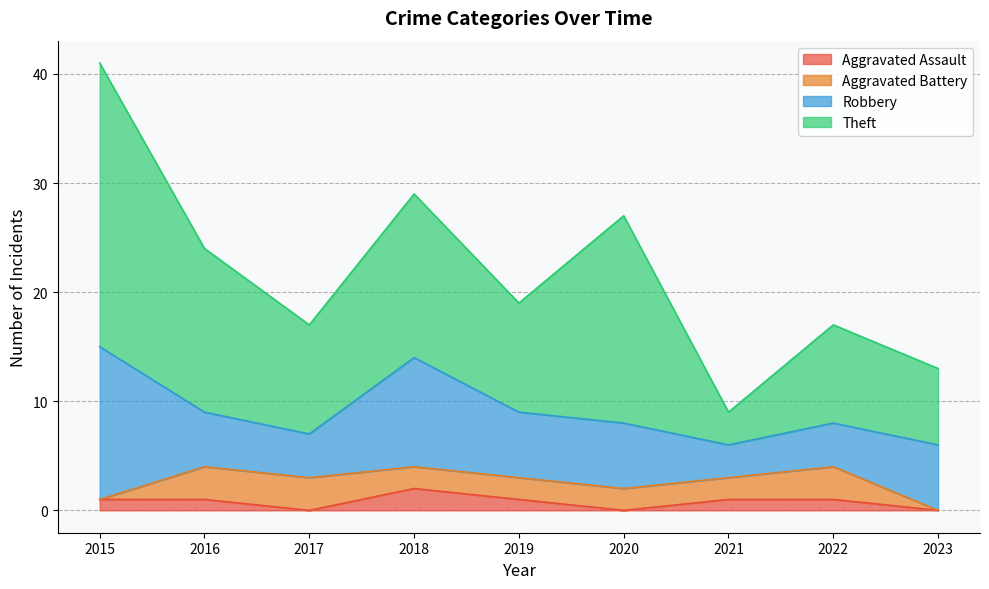

Which series has the largest range (max minus min)?

Theft